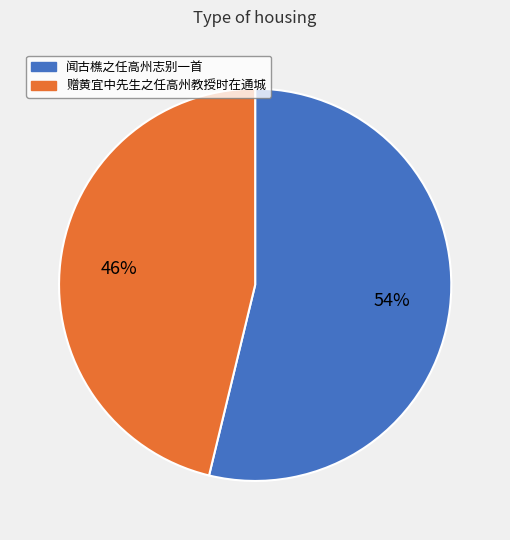

Which has a higher value, 闻古樵之任高州志别一首 or 赠黄宜中先生之任高州教授时在通城?

闻古樵之任高州志别一首